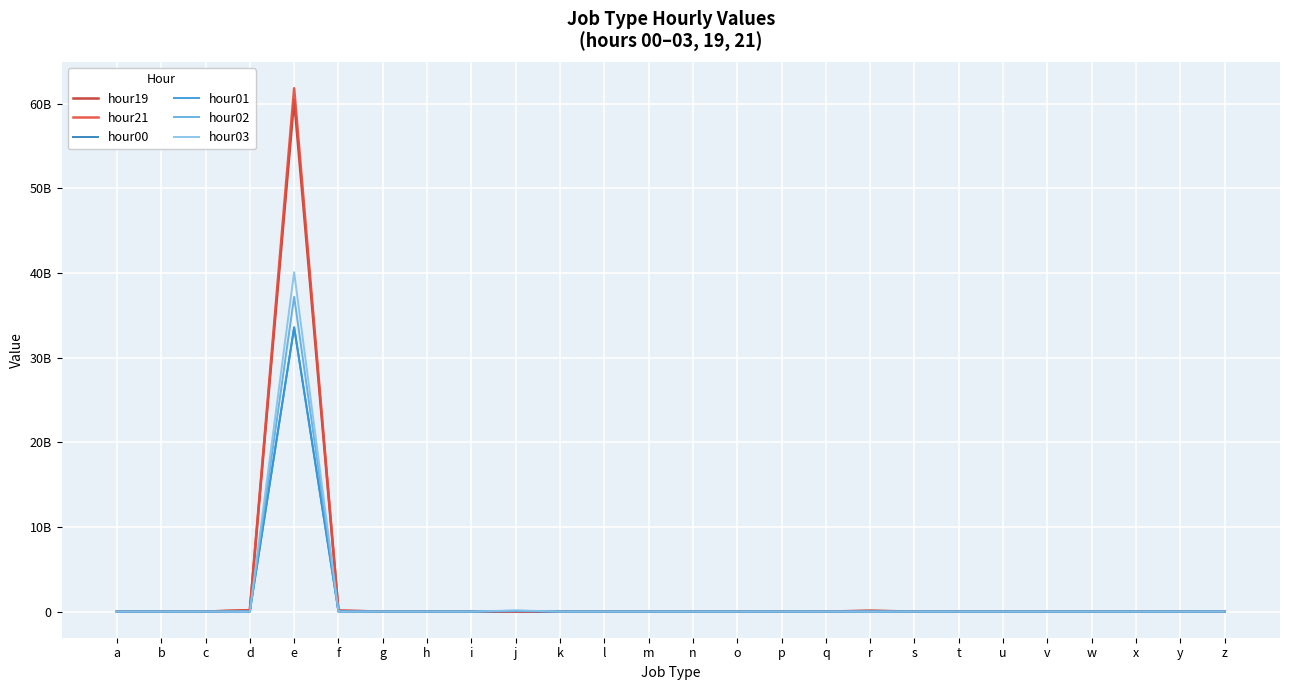

At which category is the sum across all series the highest?

e